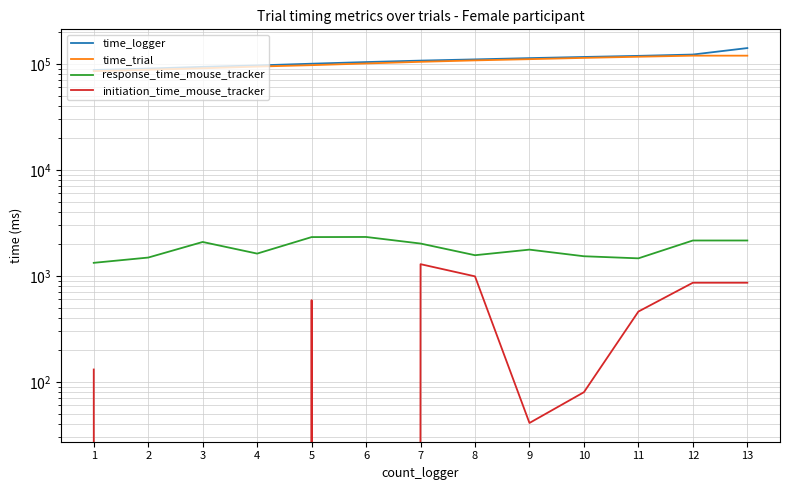

How many lines are shown in the chart?

4